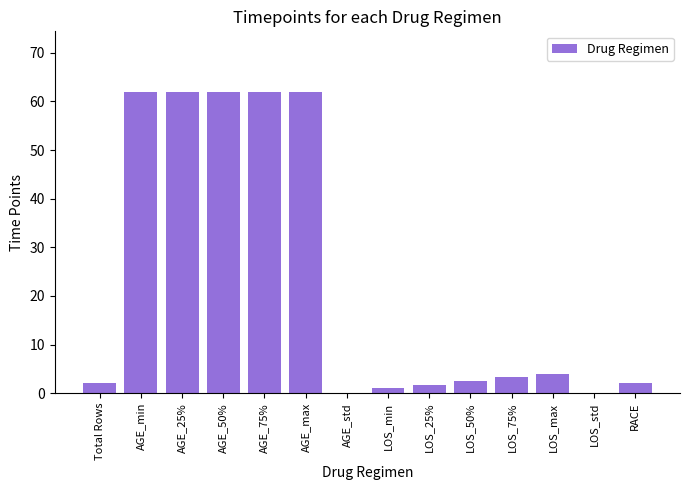

Where does the data first go above 3?

AGE_min